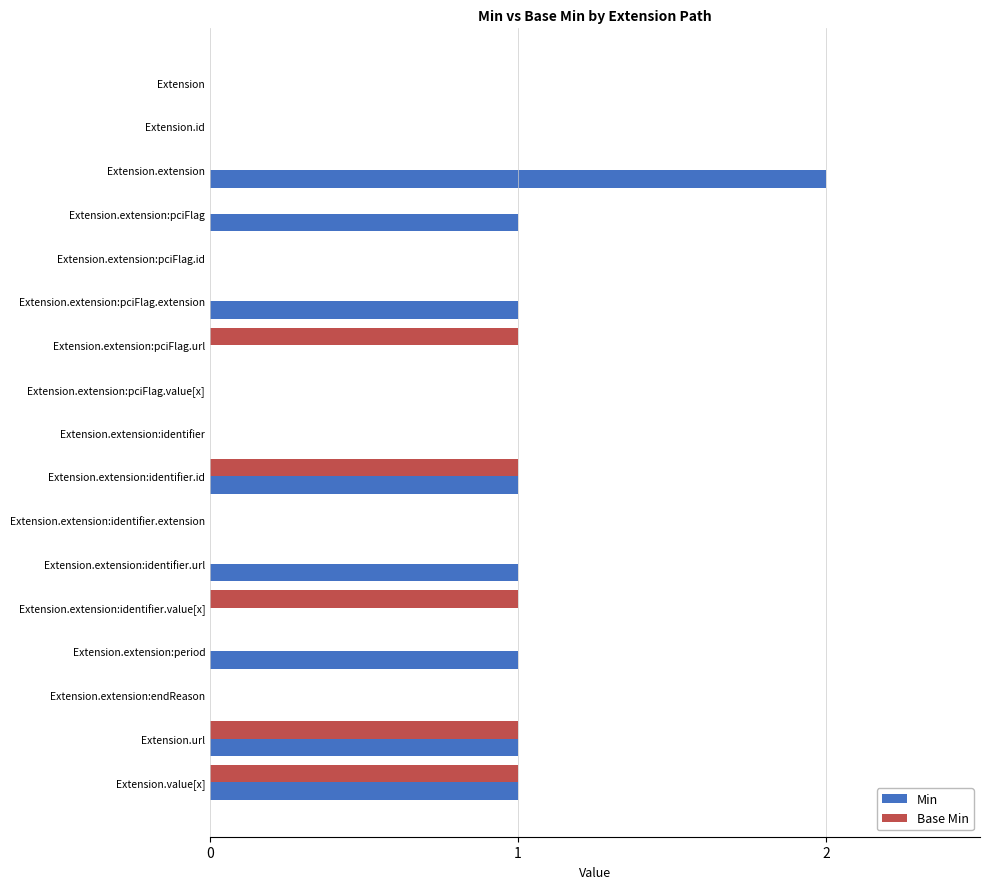

Which series has the largest range (max minus min)?

Min